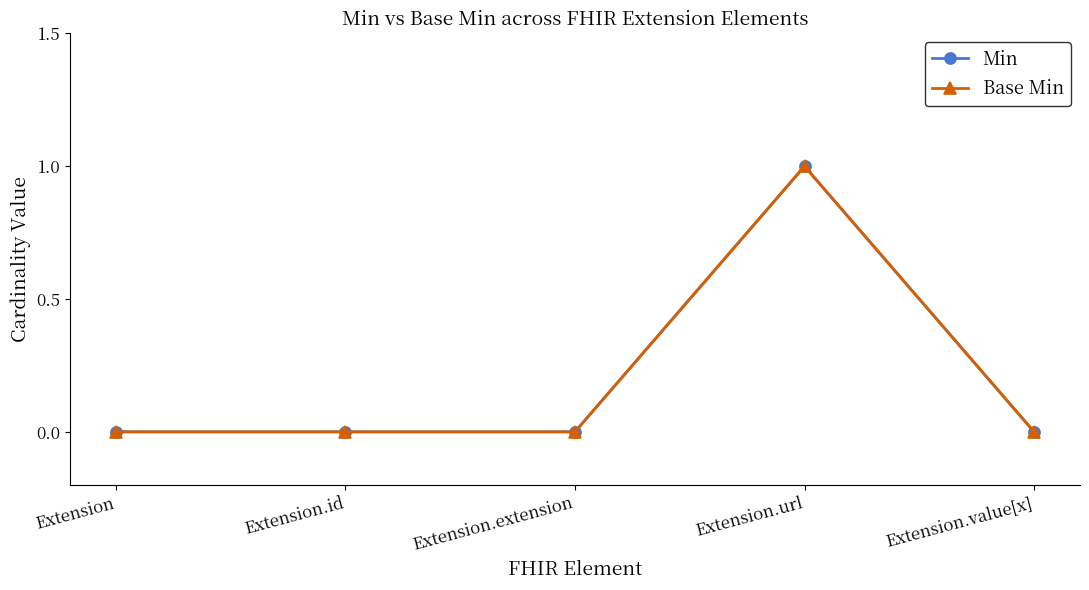

True or false: Min and Base Min intersect in this chart.

False